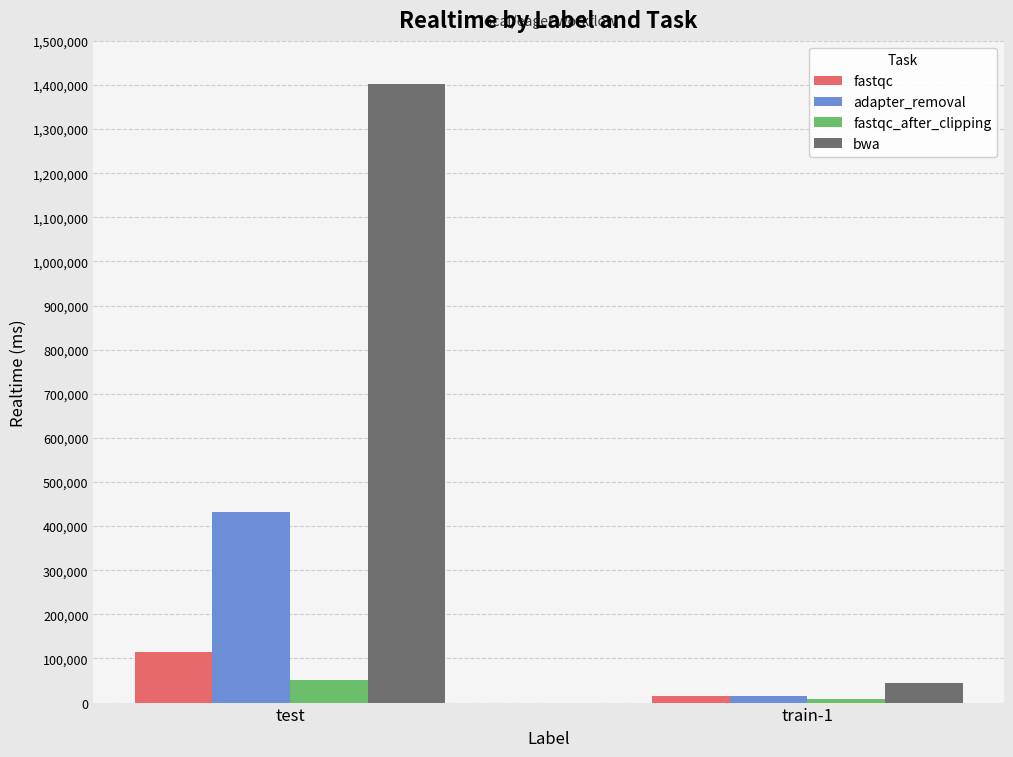

The fastqc series shows 48290 at test. True or false?

False